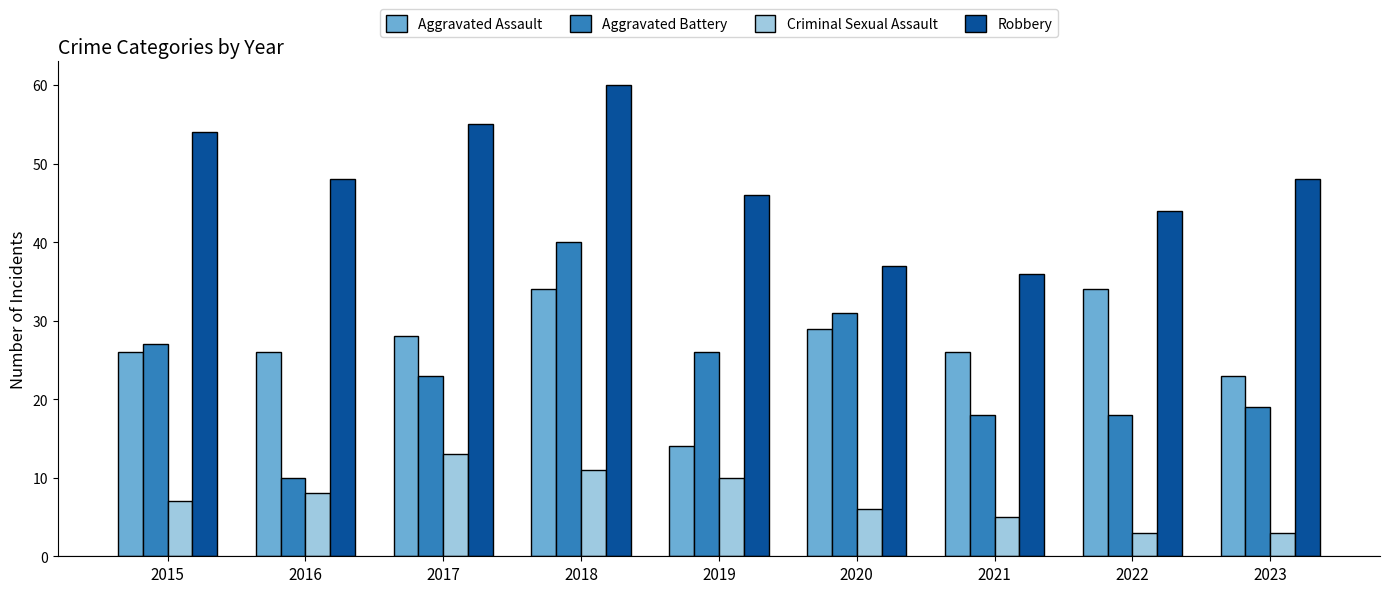

What is the lowest value of the Aggravated Assault series?

14